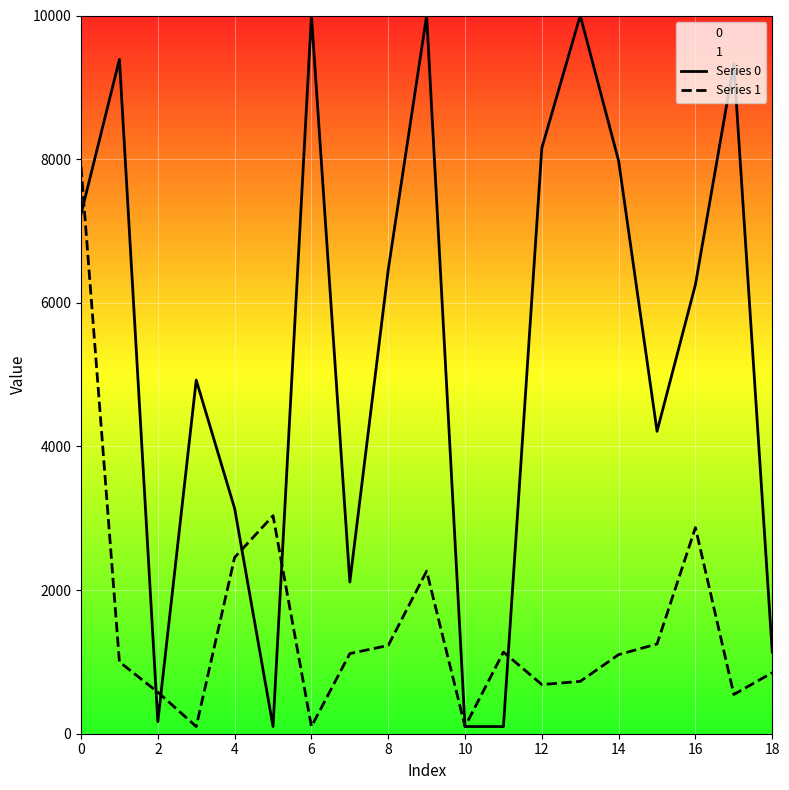

What is the sum of the Series 1 values at 17 and 16?

3416.6